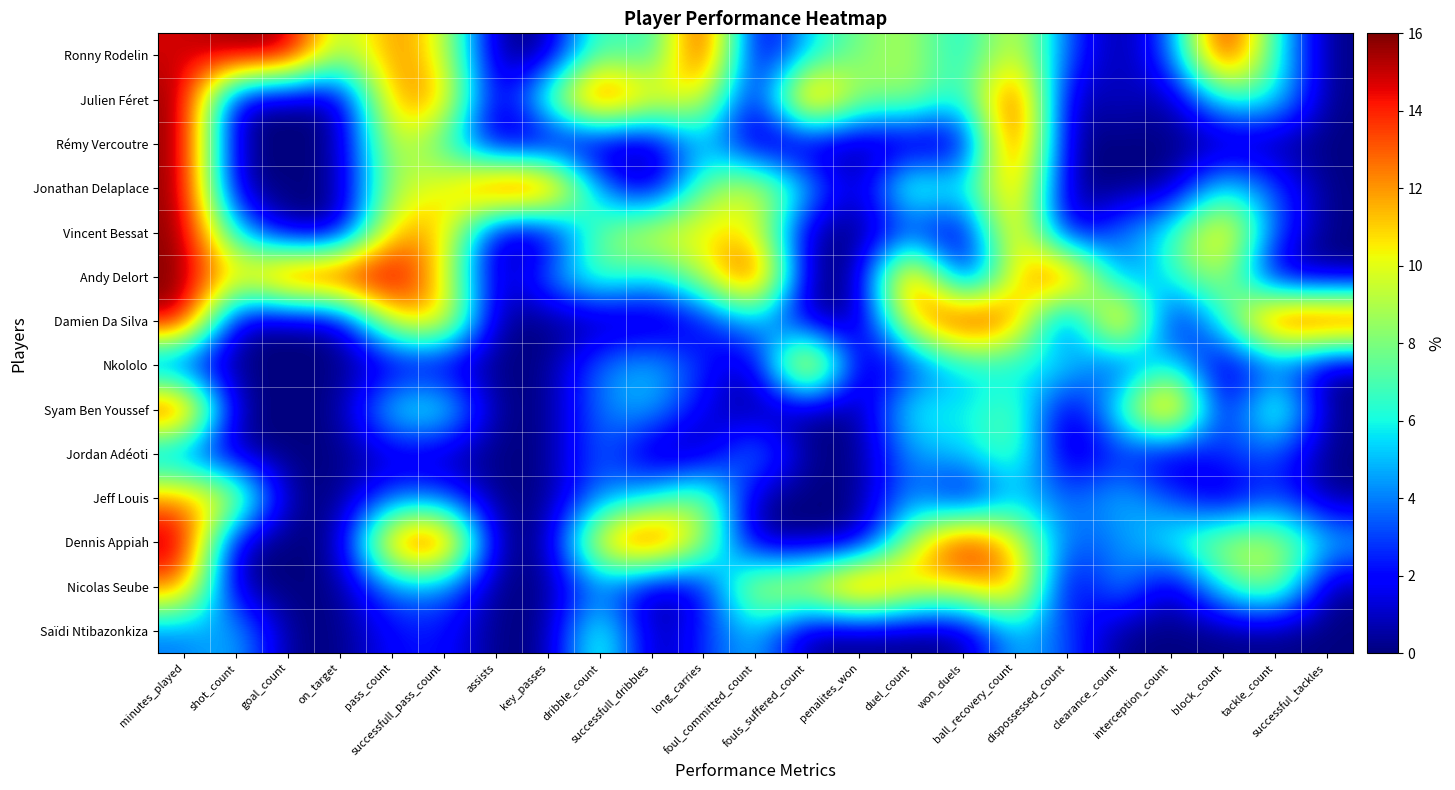

How many data points does each series have?

23